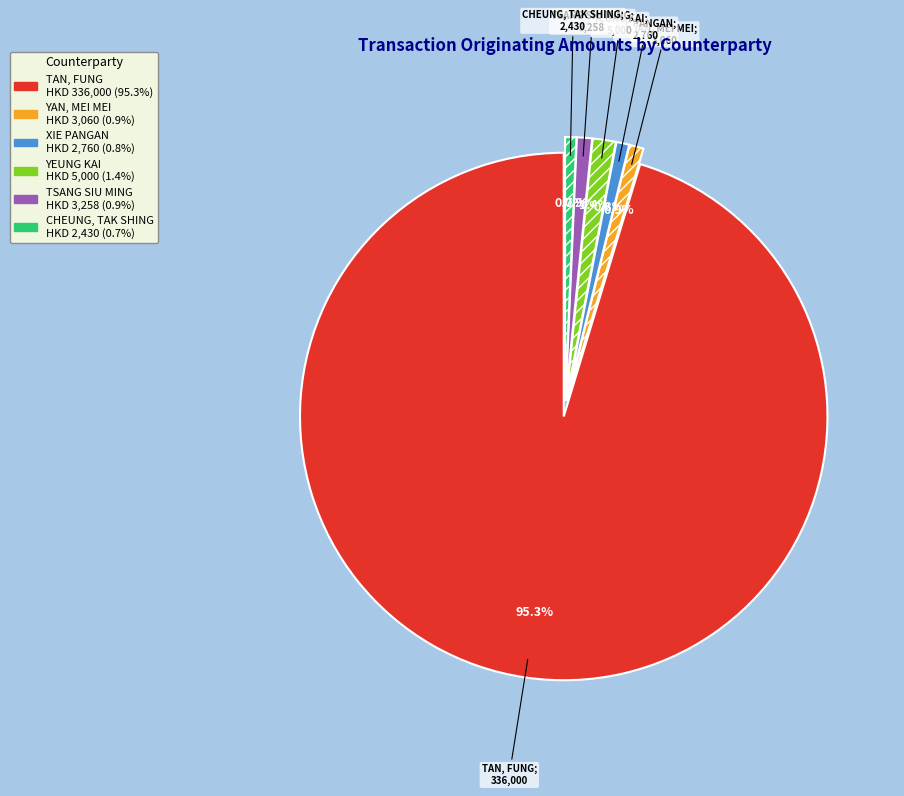

What is the ratio of the value at YAN, MEI MEI to the value at XIE PANGAN?

1.1